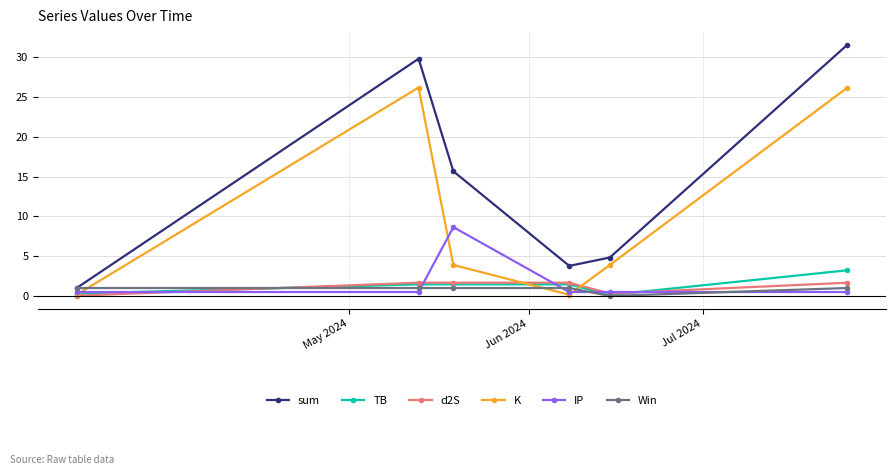

What is the average value of the d2S series?

1.2